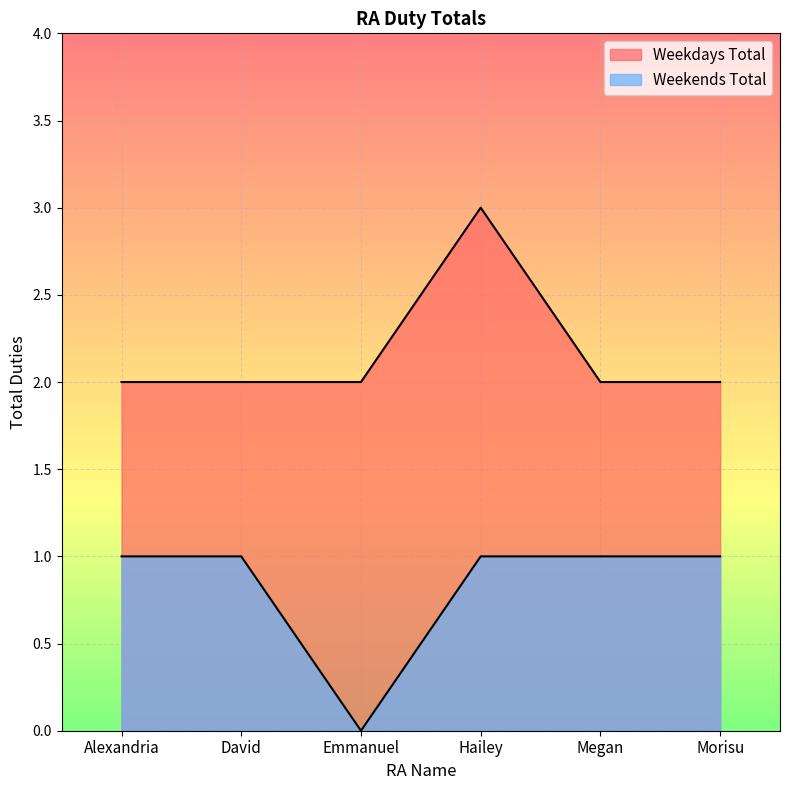

True or false: Weekdays Total has more than 2 points higher than both neighbors.

False